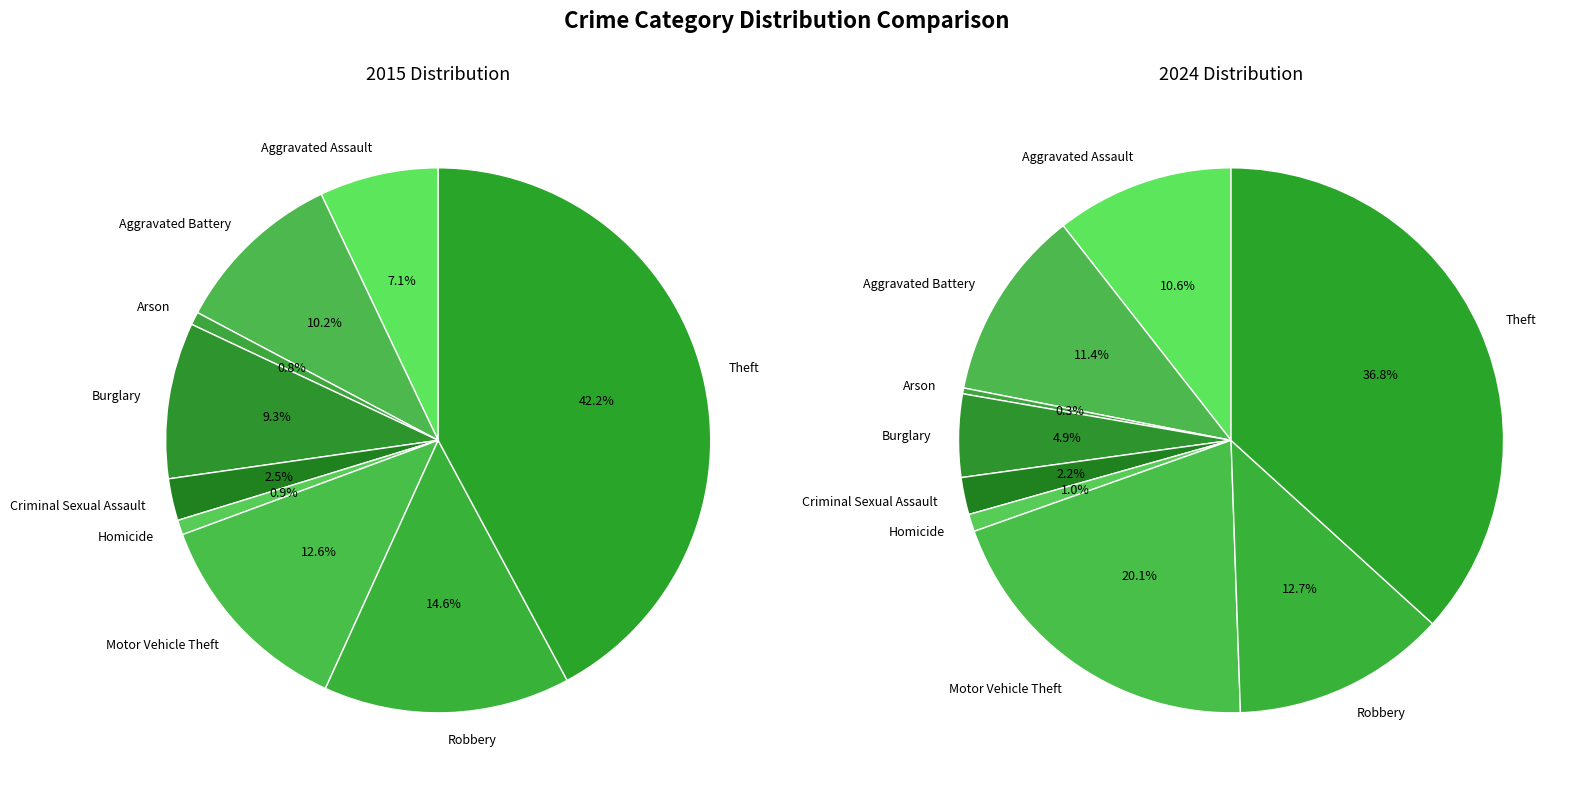

What is the difference between the highest and lowest values at 4?

4